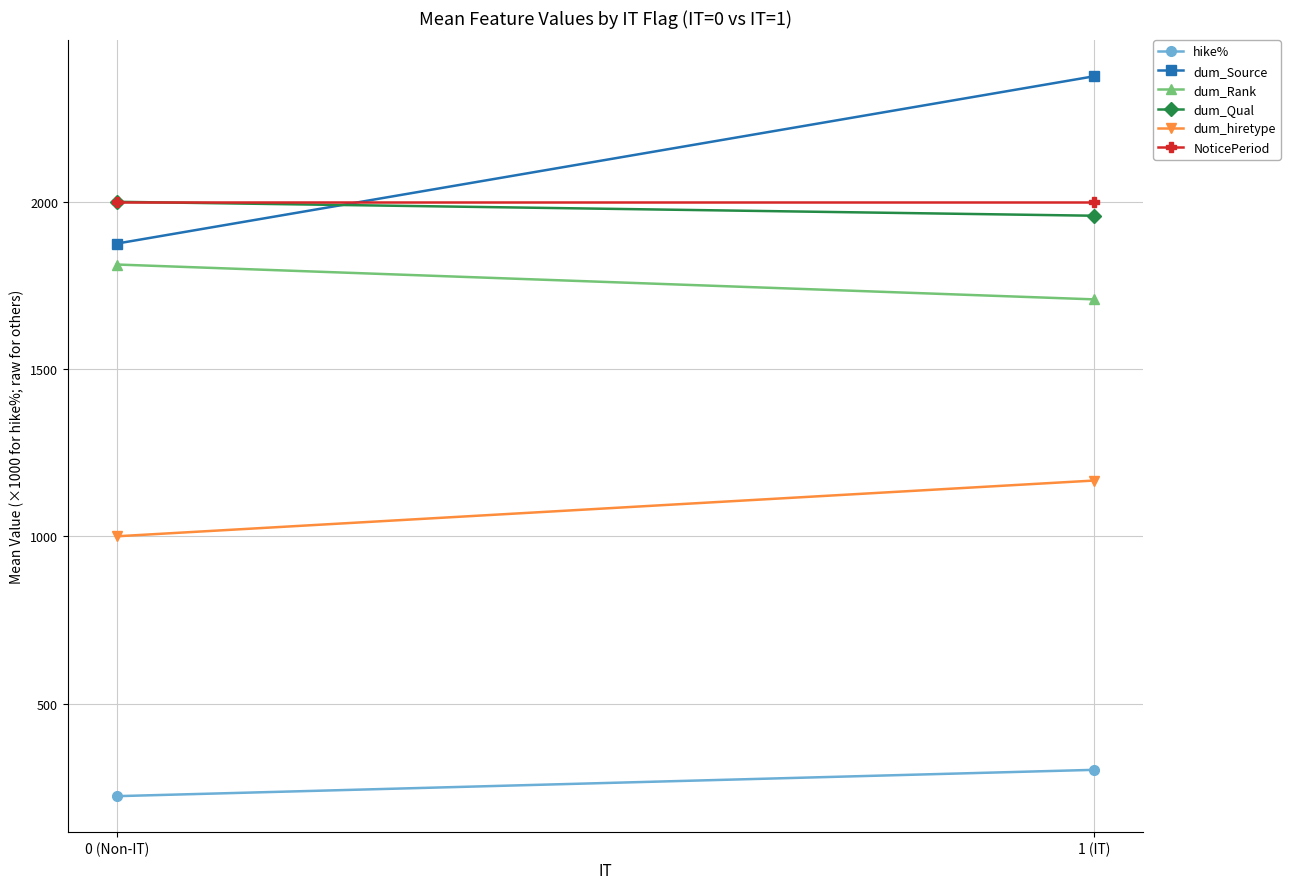

Which series has the widest spread of values?

dum_Source